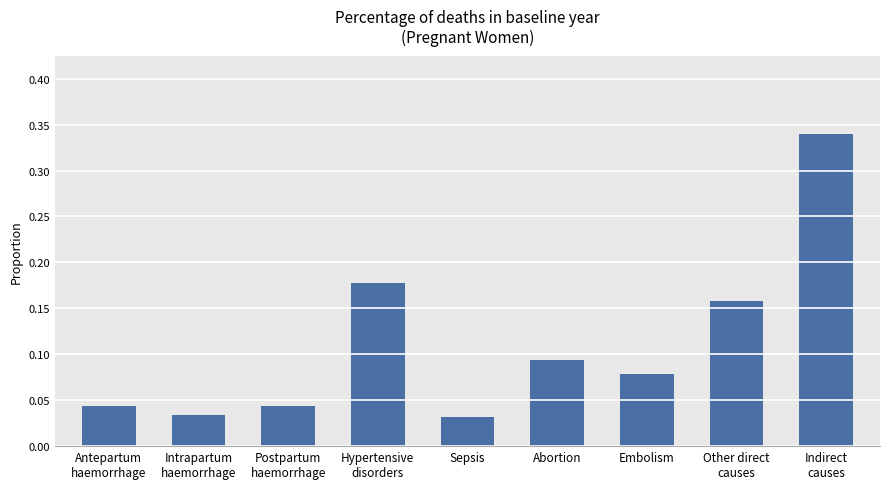

What is the sum of all values?

1.0